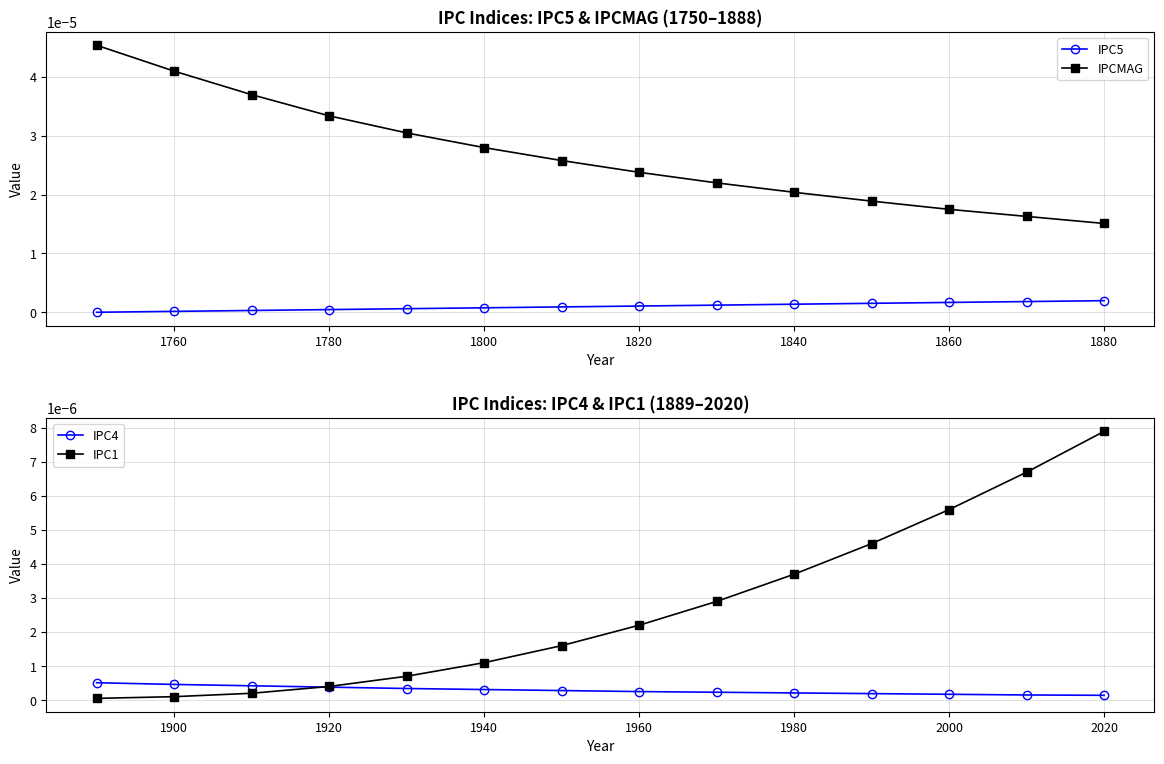

Count the number of data series in this chart.

4